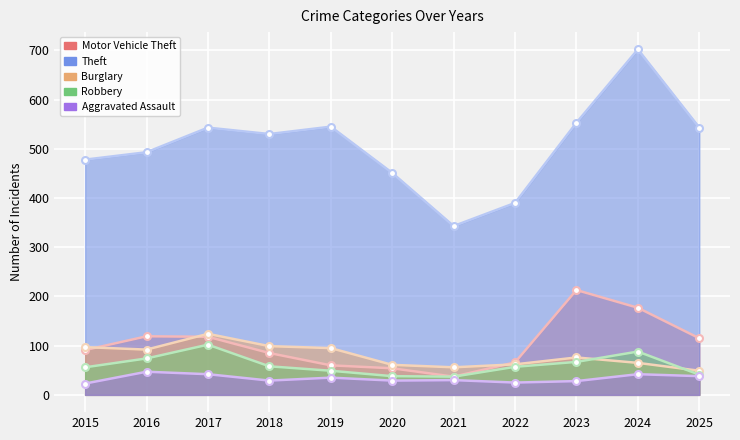

At which label does Aggravated Assault first exceed 30?

2016